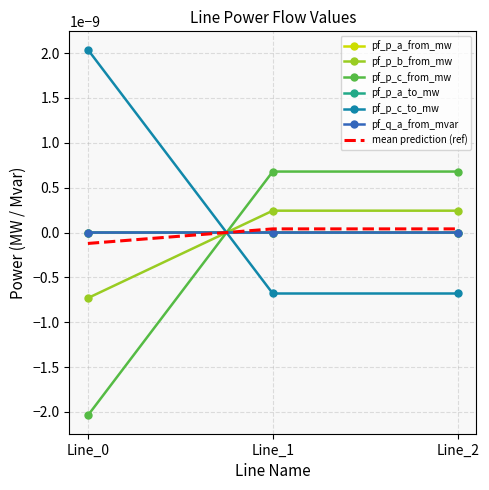

Is the value of pf_q_a_from_mvar at Line_1 greater than the value of pf_p_c_from_mw at Line_1?

No